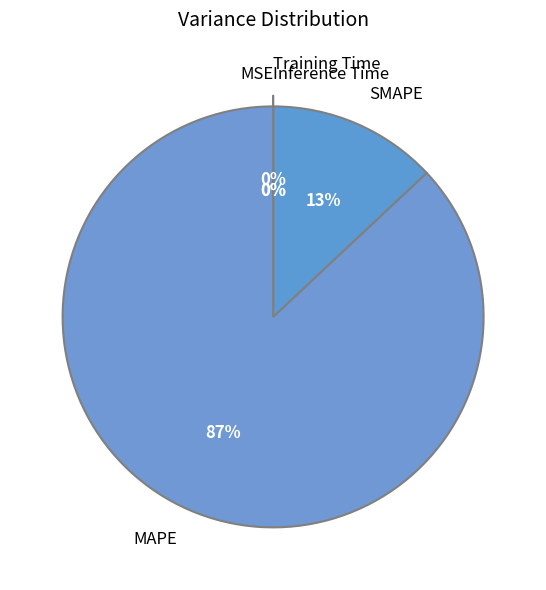

Is there a majority slice in this chart?

Yes